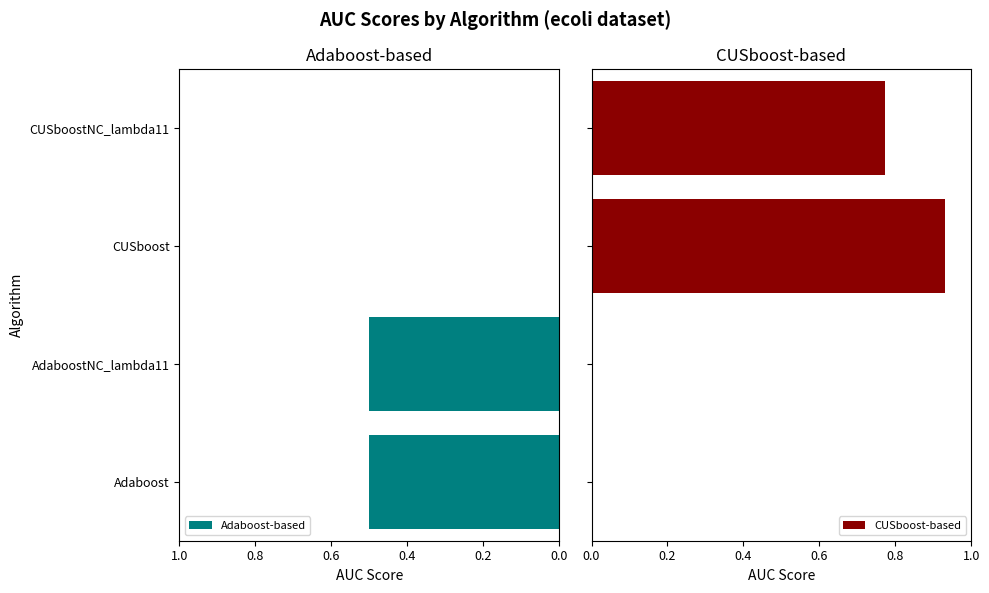

What is the value of the CUSboost-based bar at the 2nd from the left?

0.8